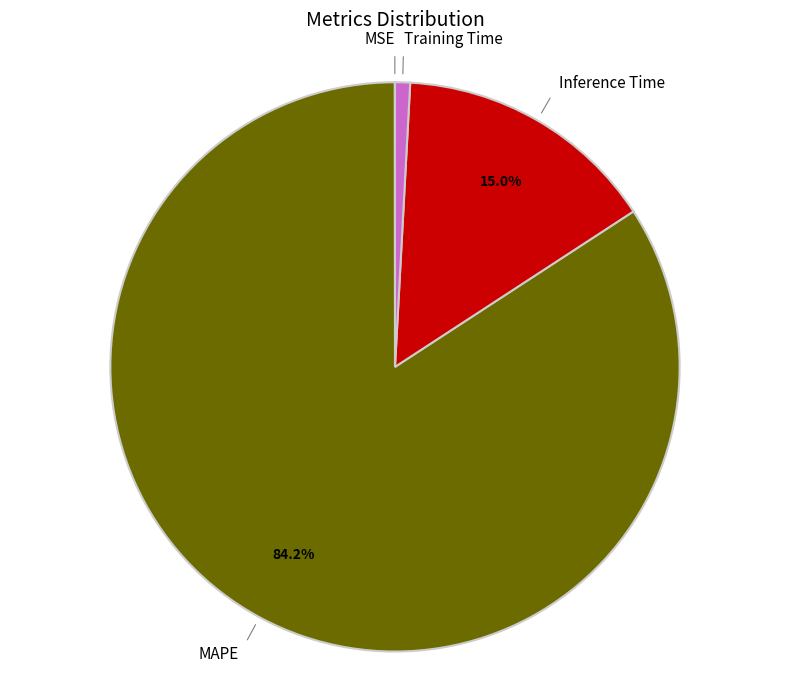

Does any single category account for the majority?

Yes